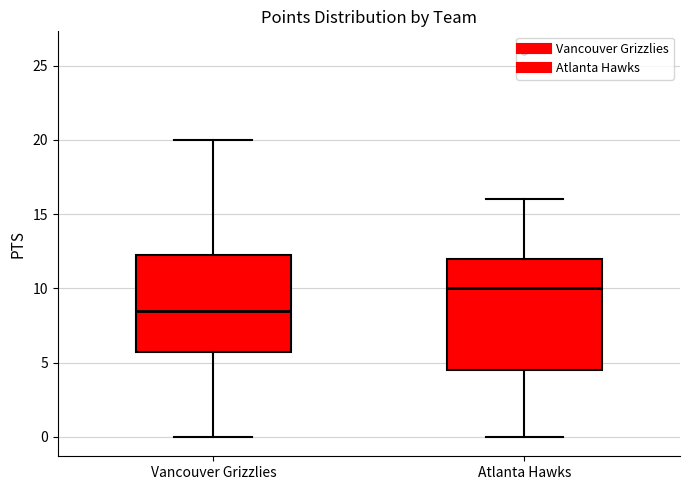

Which box is the tallest, from its lower edge to its upper edge?

Atlanta Hawks